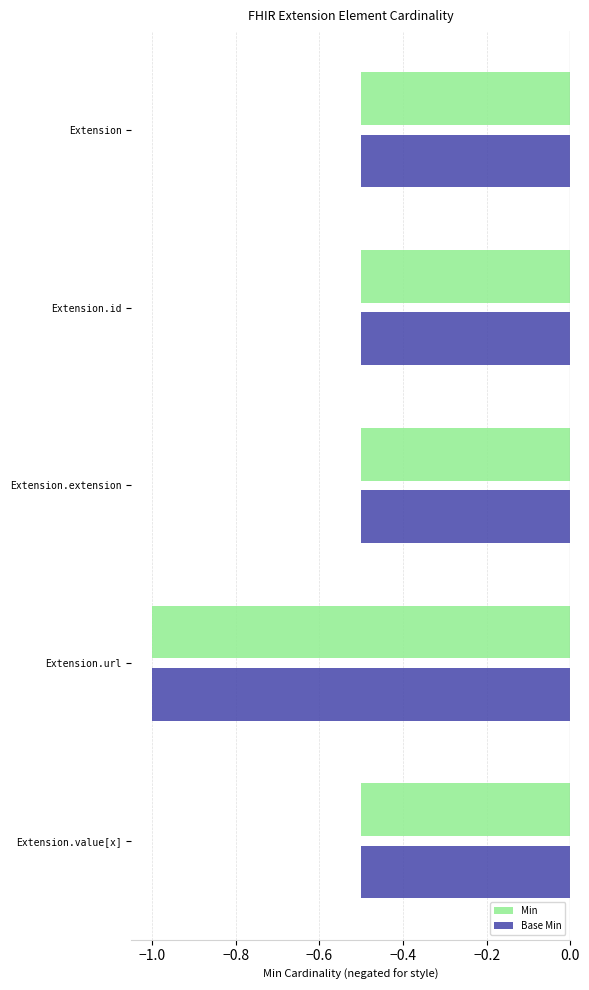

The Base Min series shows -0.5 at Extension. True or false?

True